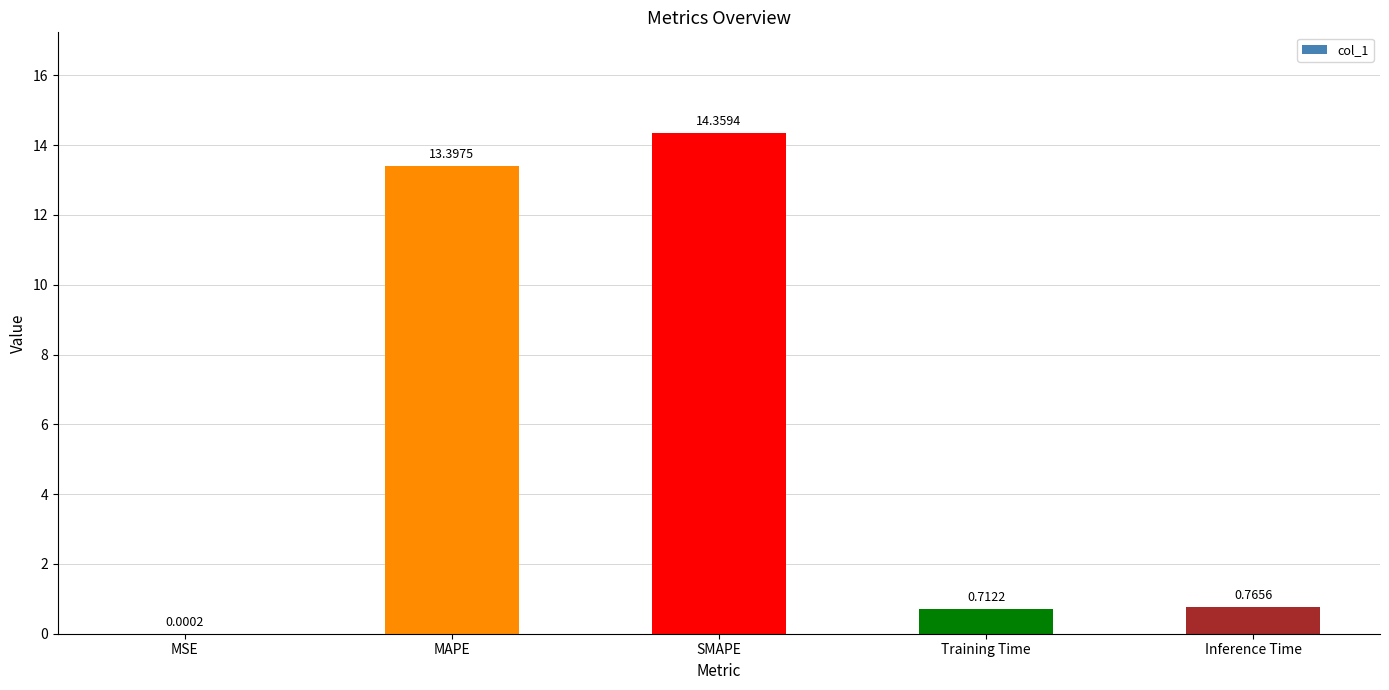

At which label is the value closest to 7?

Inference Time